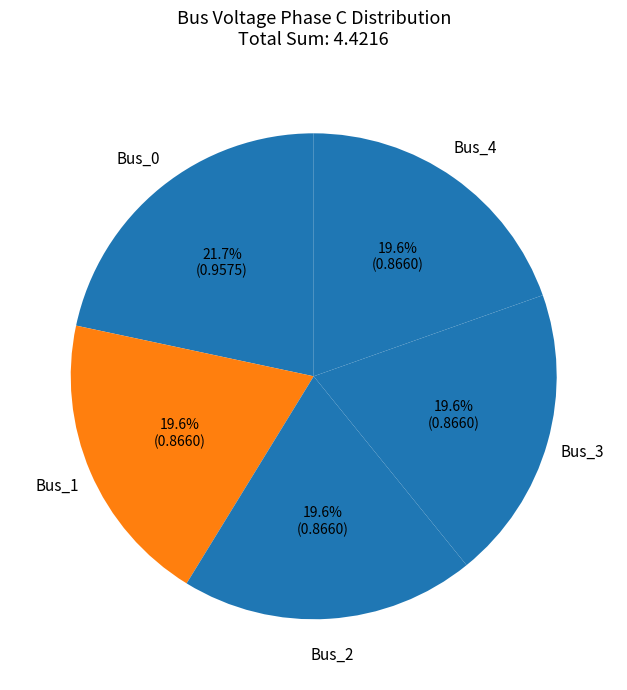

What percentage is NOT represented by Bus_1?

80.4%